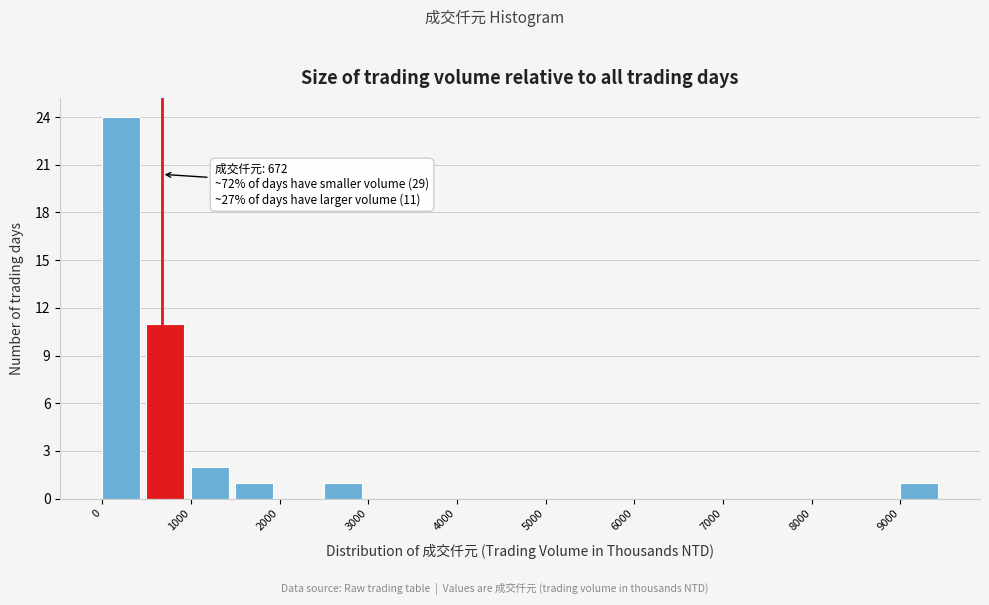

Over which range of the x-axis is the bar tallest?

0 to 500